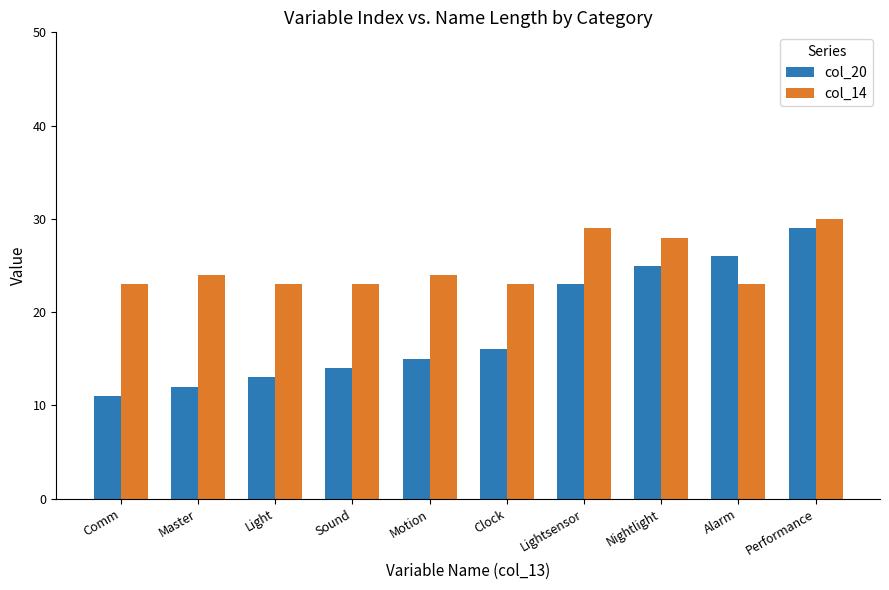

What is the label of the 2nd bar from the left?

Master